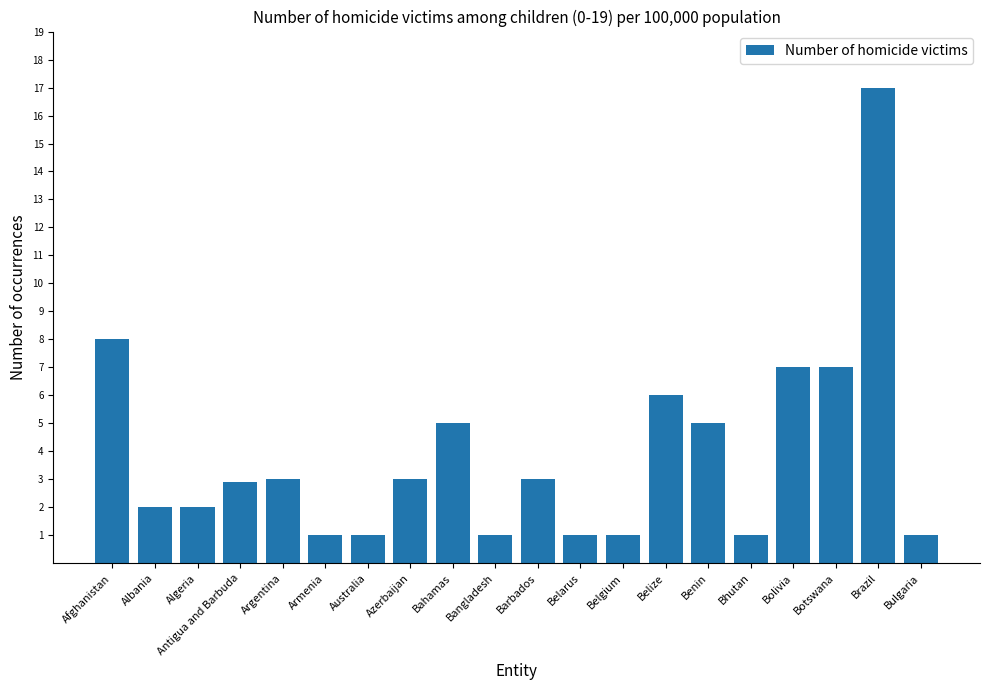

How many series are shown in this chart?

1